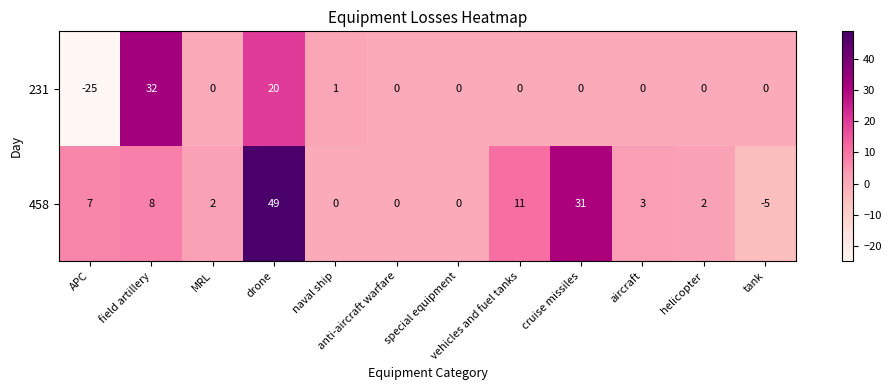

At which label is 231 closest to 3?

naval ship